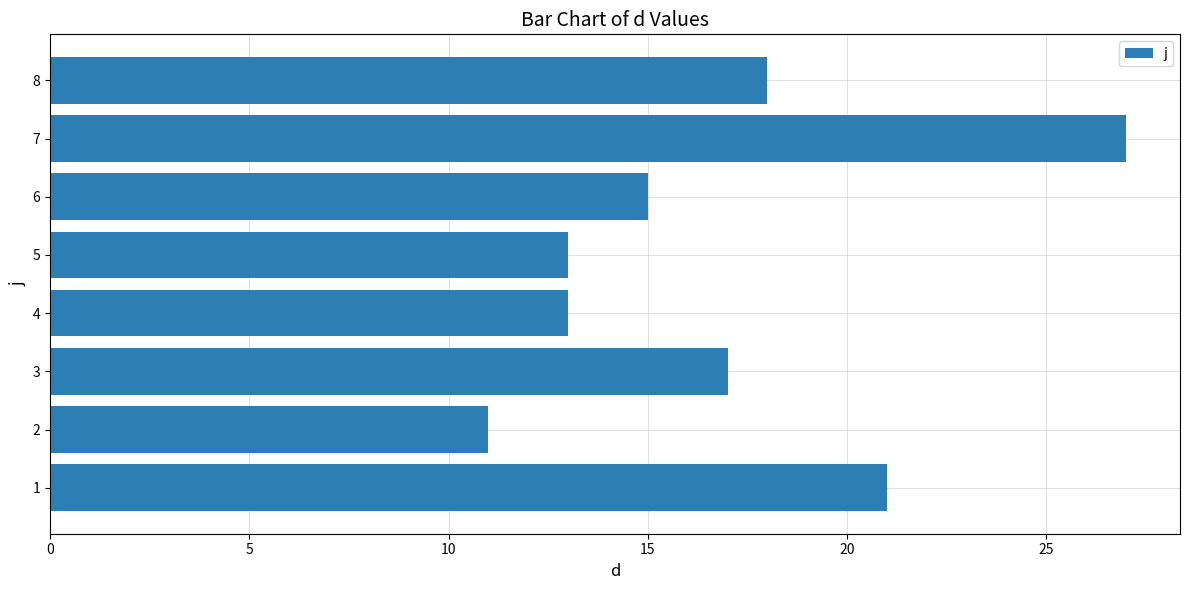

What is the ratio of the value at 8 to the value at 5?

1.4